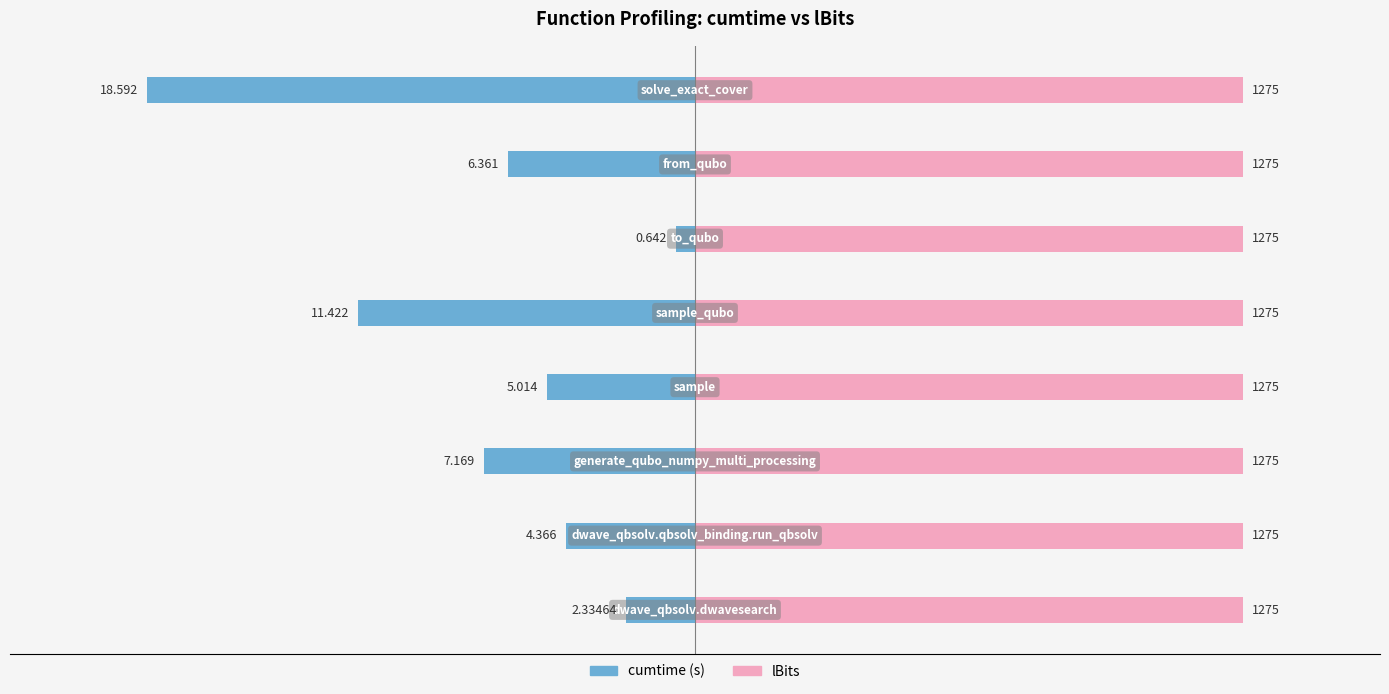

Rank the series by their average value, from lowest to highest.

cumtime, lBits (scaled)